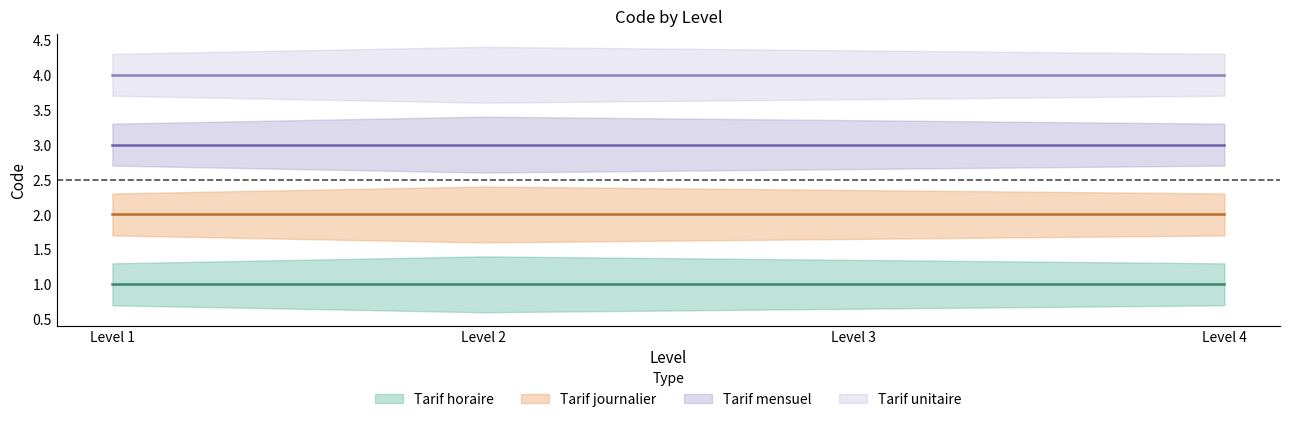

Rank the series at Level 3 from lowest to highest value.

Tarif horaire, Tarif journalier, Tarif mensuel, Tarif unitaire